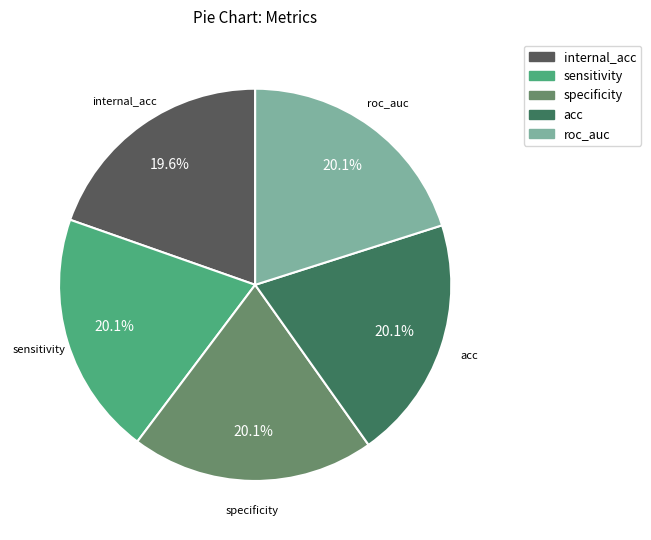

What percentage is the internal_acc slice, to the nearest percent?

20%